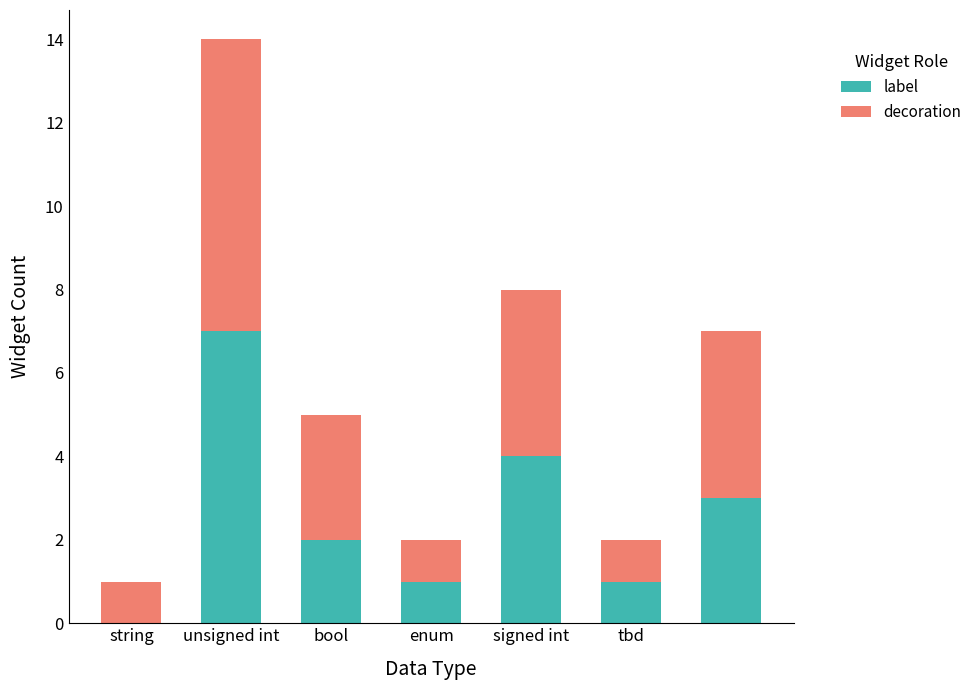

What is the maximum value for label?

7